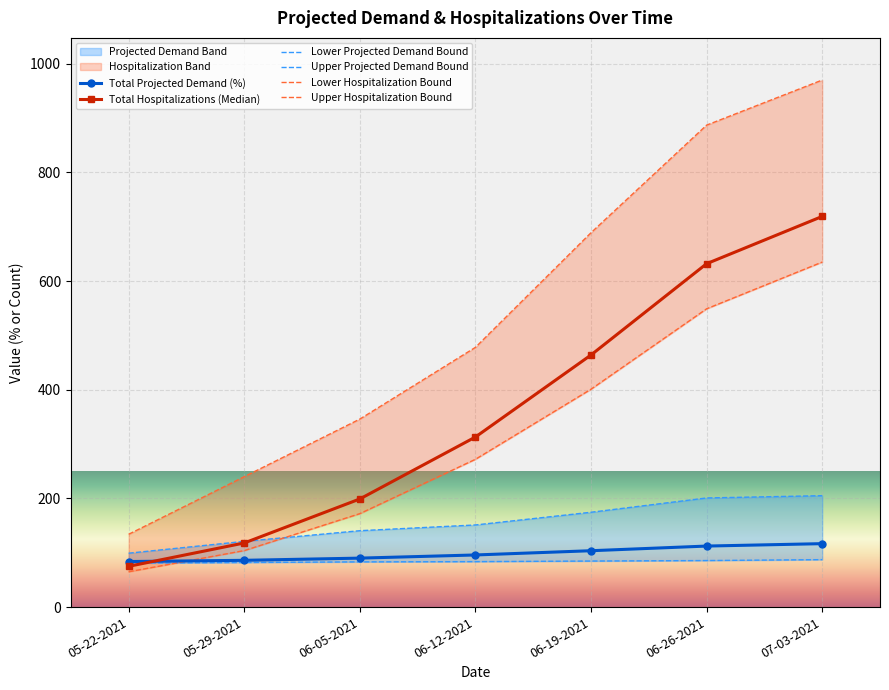

What is the approximate value of Total Projected Demand (%) at 06-12-2021?

95.9